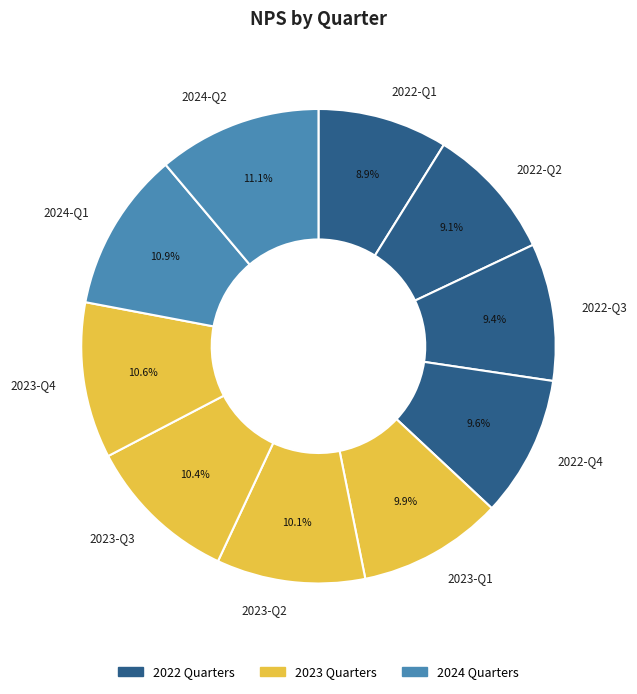

Count the number of slices in the pie.

10